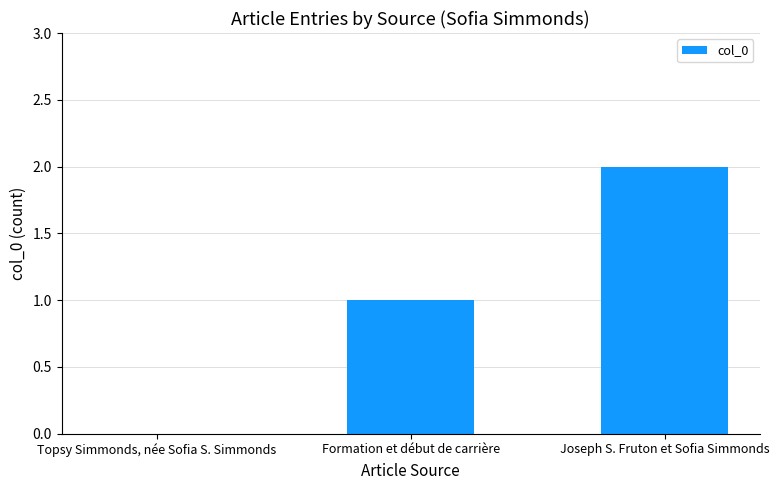

Which label corresponds to the largest value in the chart?

Joseph S. Fruton et Sofia Simmonds